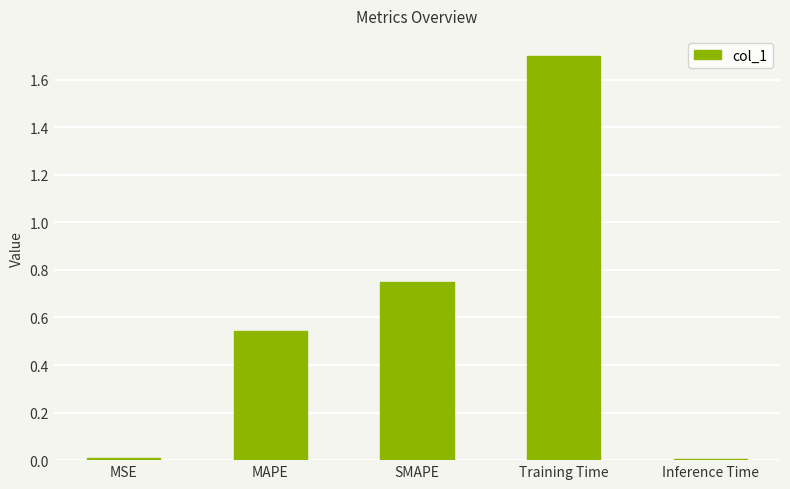

What is the label of the 1st bar from the left?

MSE